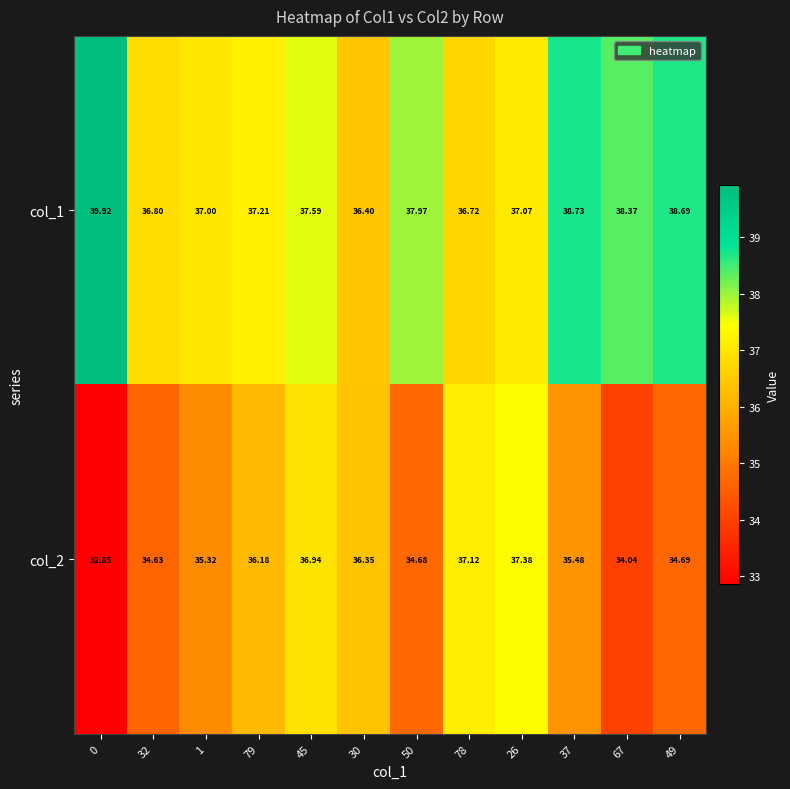

Is the value of col_1 at 0 greater than the value of col_2 at 30?

Yes